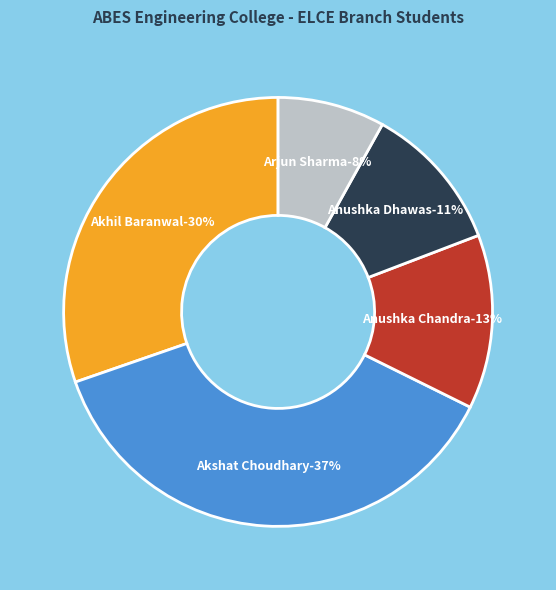

Does any single category account for the majority?

No